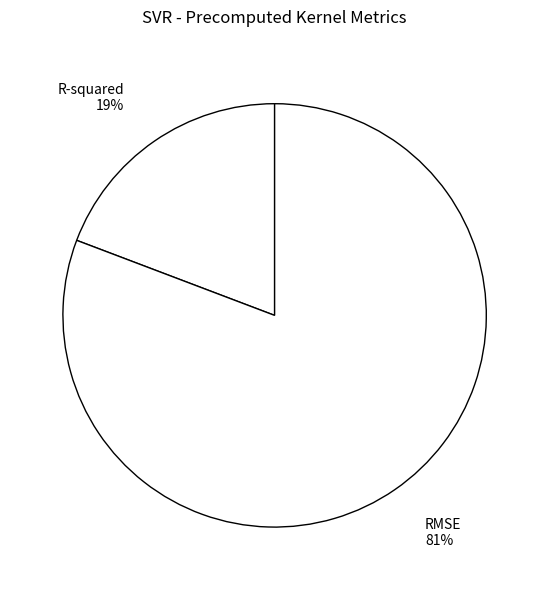

Is there a majority slice in this chart?

Yes